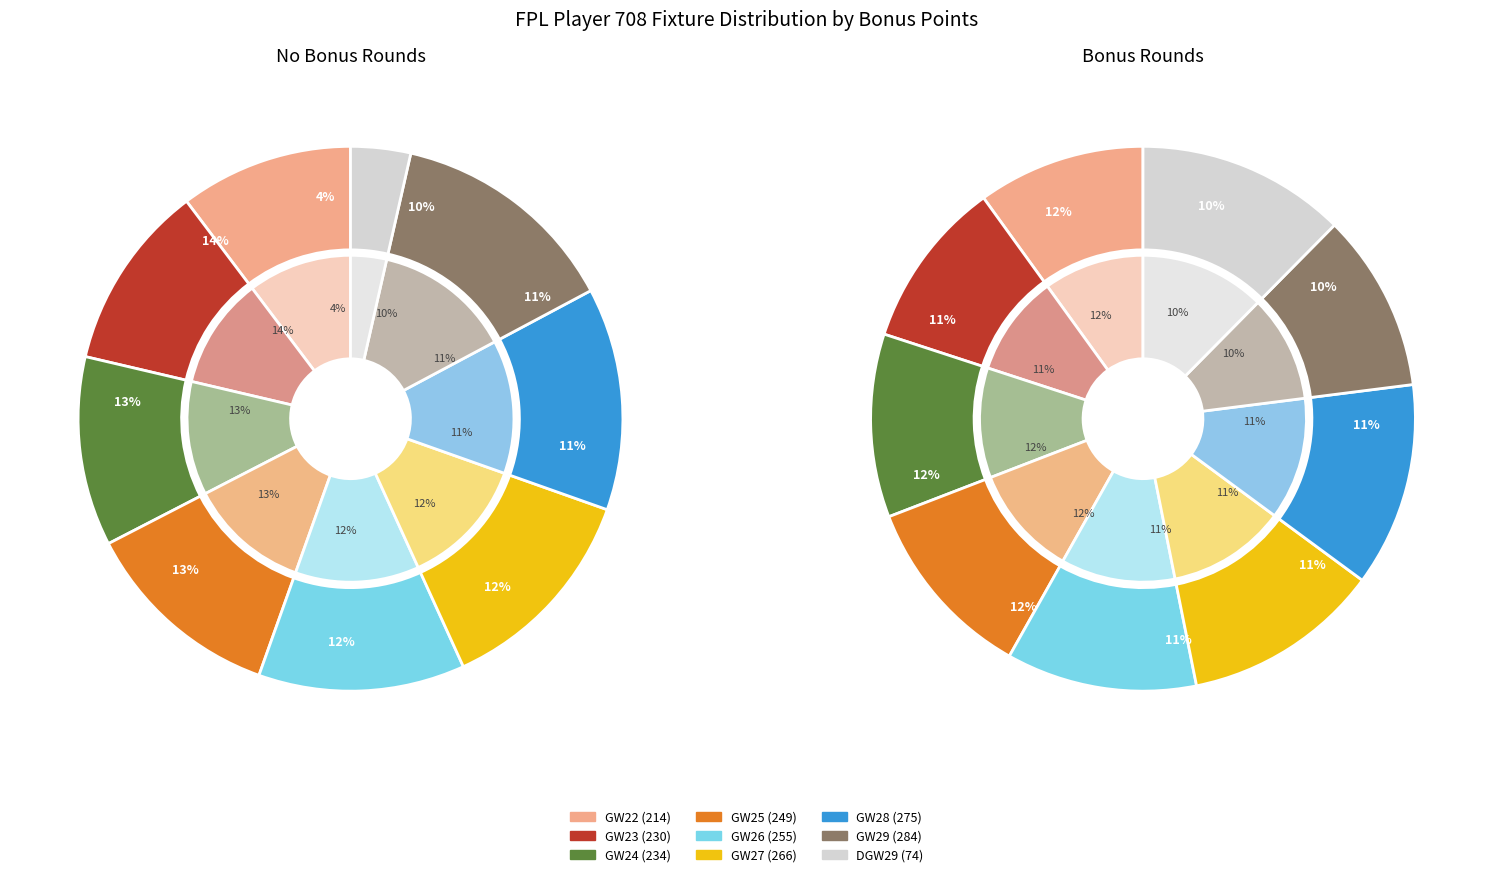

Count the number of slices in the pie.

9